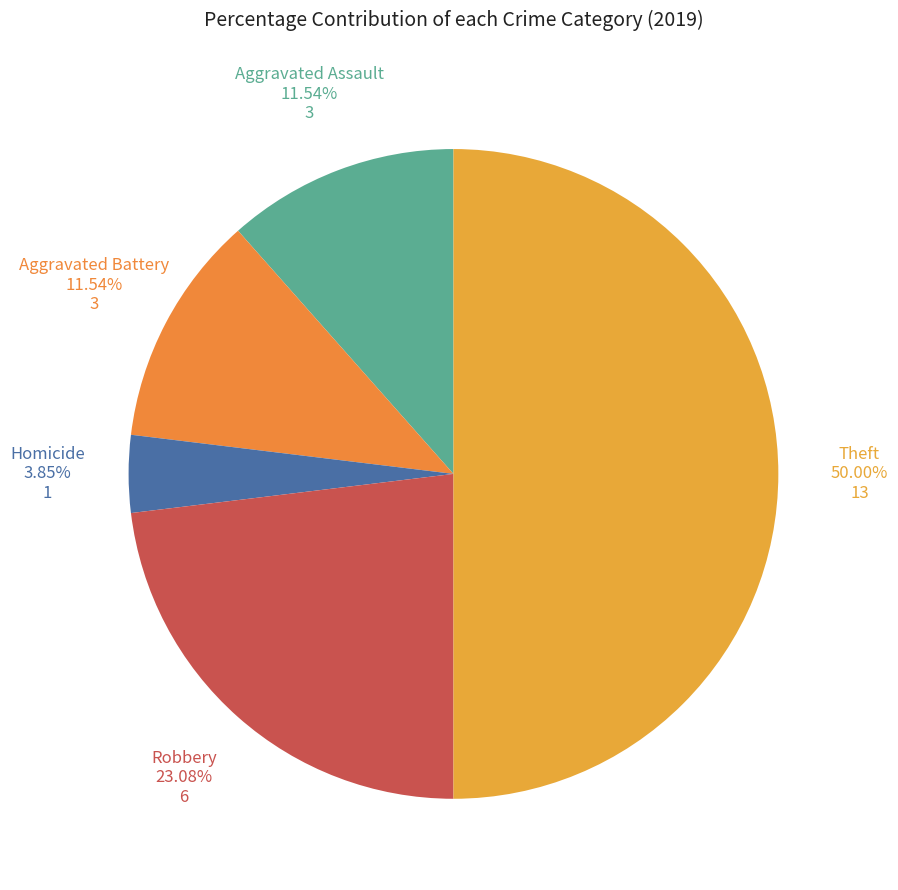

What percentage is the Aggravated Assault slice, to the nearest percent?

12%